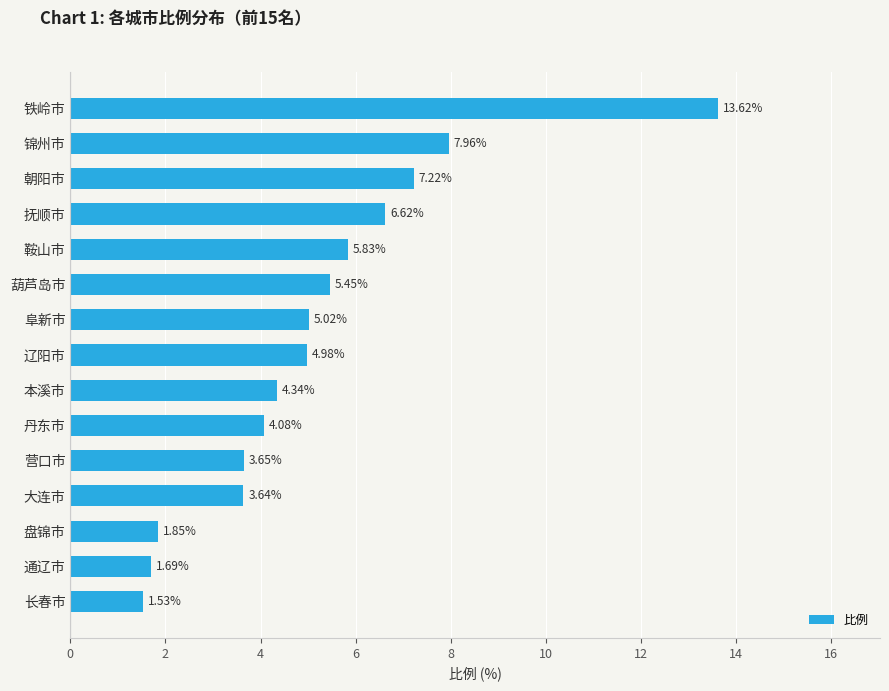

What is the ratio of the value at 长春市 to the value at 本溪市?

0.4